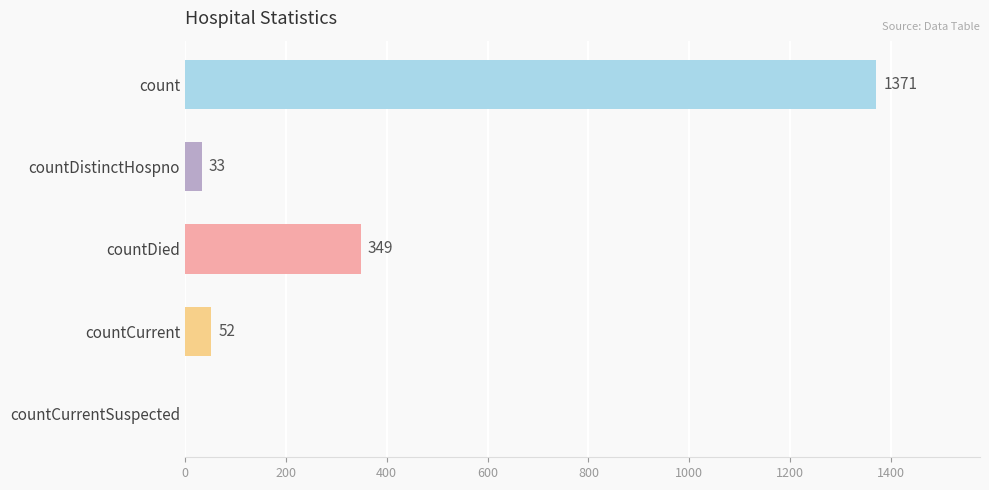

What is the sum of the values at countDied and countDistinctHospno?

382